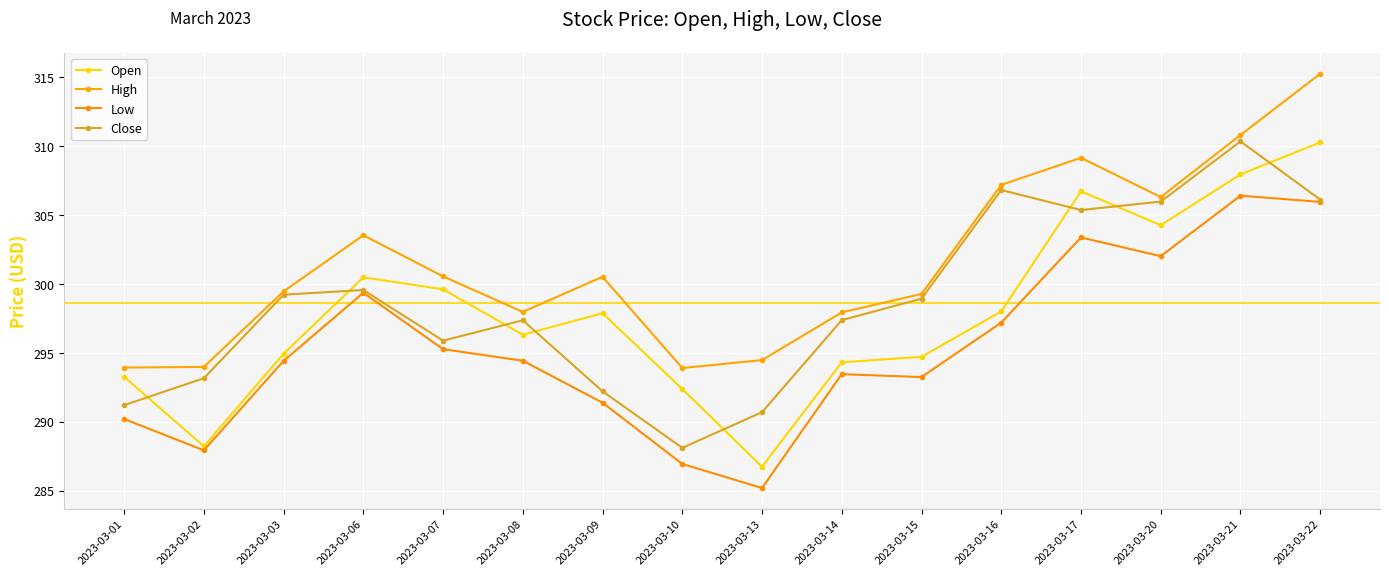

How many values in the Low series are below 294?

7